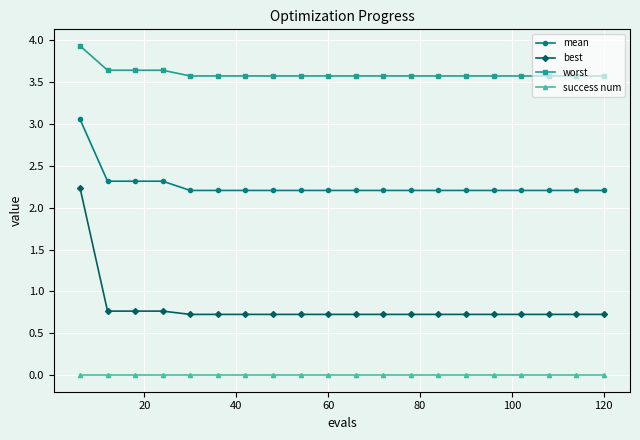

What is the average value of the best series?

0.8